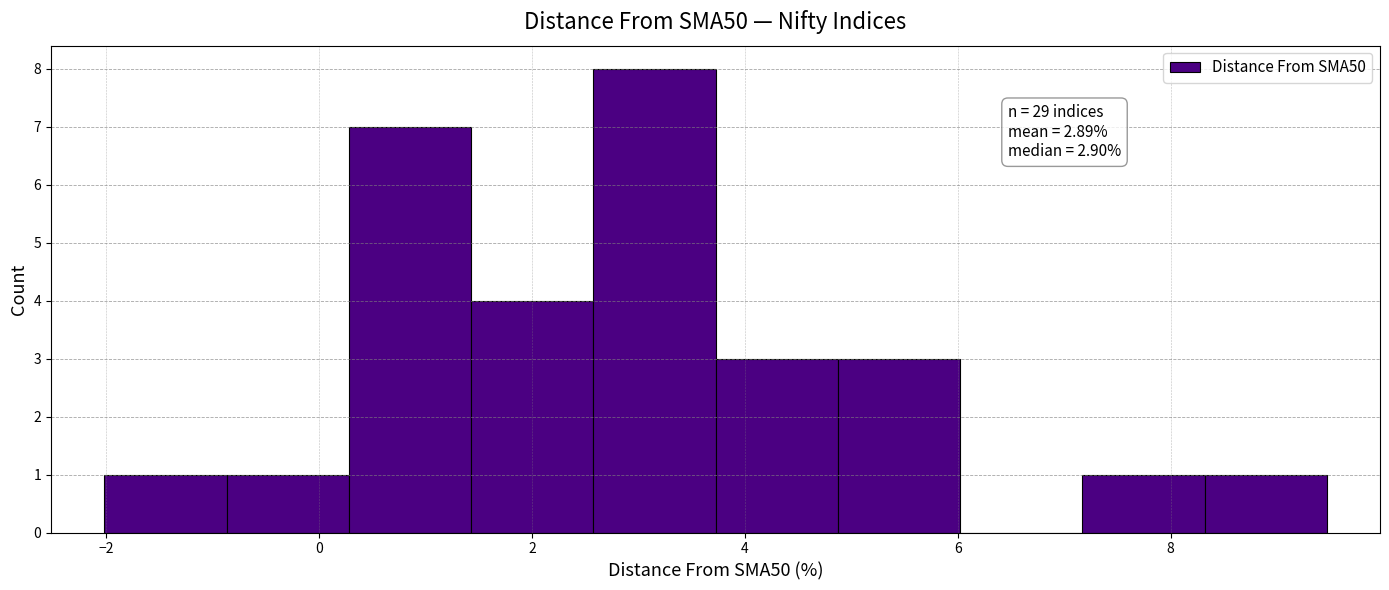

Which range on the x-axis has the tallest bar?

2.6 to 3.8